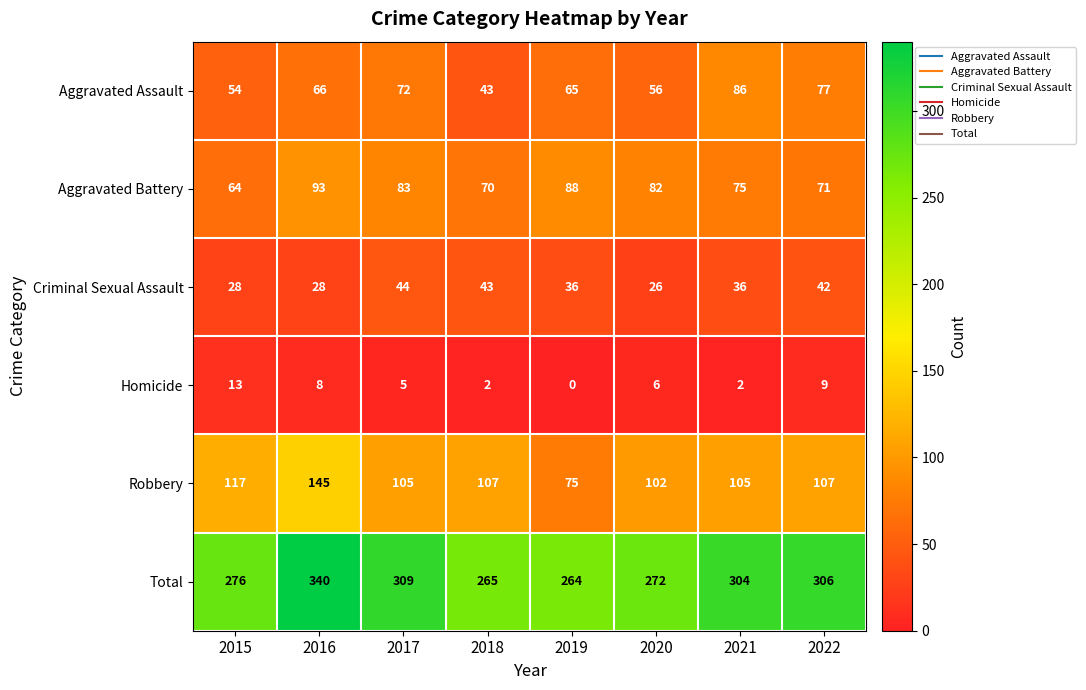

At how many categories does at least one series exceed 91?

8